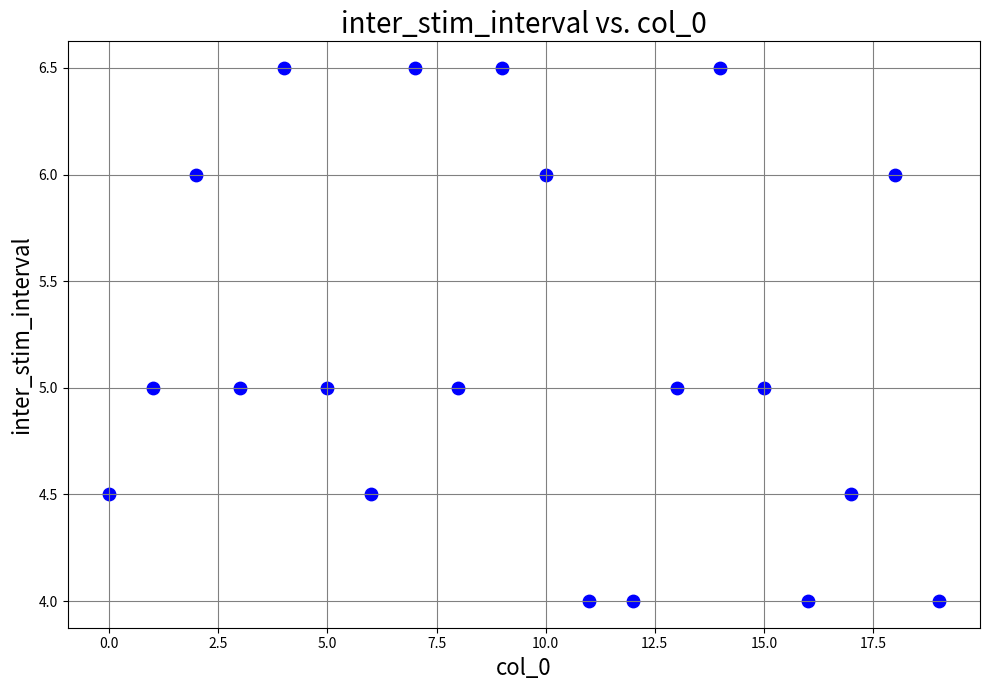

What is the range of Y values (max minus min)?

2.5